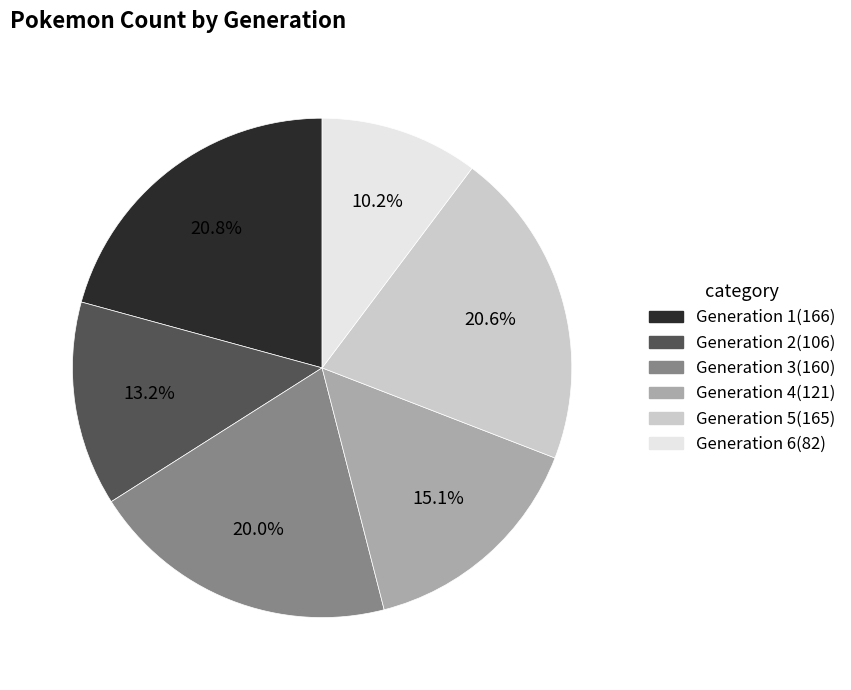

True or false: Generation 4 accounts for 26% of the total.

False